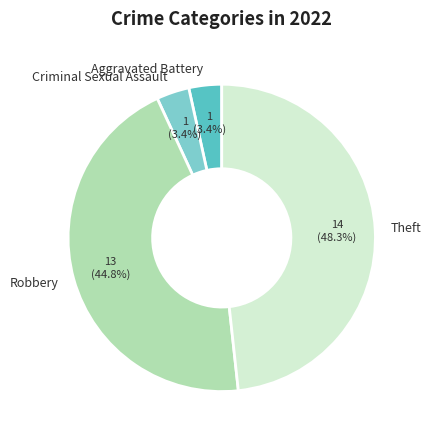

Is there a majority slice in this chart?

No